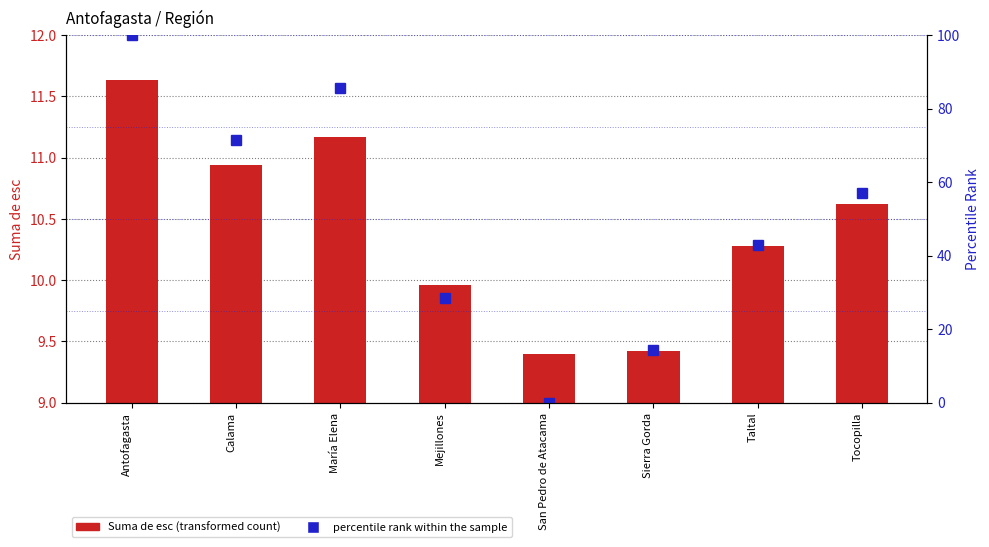

Reading left to right, what are all the values shown in this chart?

Suma de esc (transformed count): Antofagasta=11.6	Calama=10.9	María Elena=11.2	Mejillones=10.0	San Pedro de Atacama=9.4	Sierra Gorda=9.4	Taltal=10.3	Tocopilla=10.6
percentile rank within the sample: Antofagasta=100.0	Calama=71.4	María Elena=85.7	Mejillones=28.6	San Pedro de Atacama=0.0	Sierra Gorda=14.3	Taltal=42.9	Tocopilla=57.1